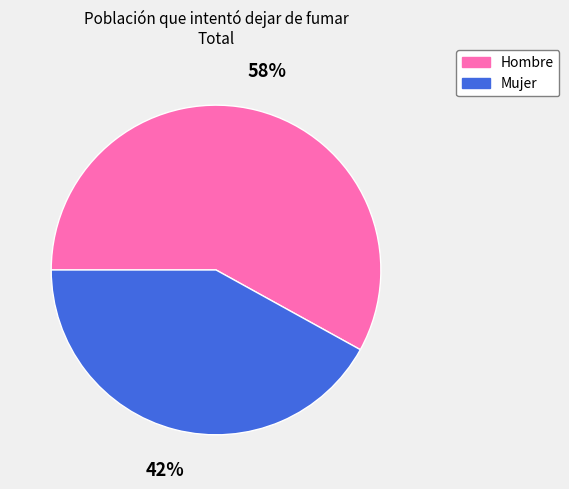

Which slice is the largest?

Hombre